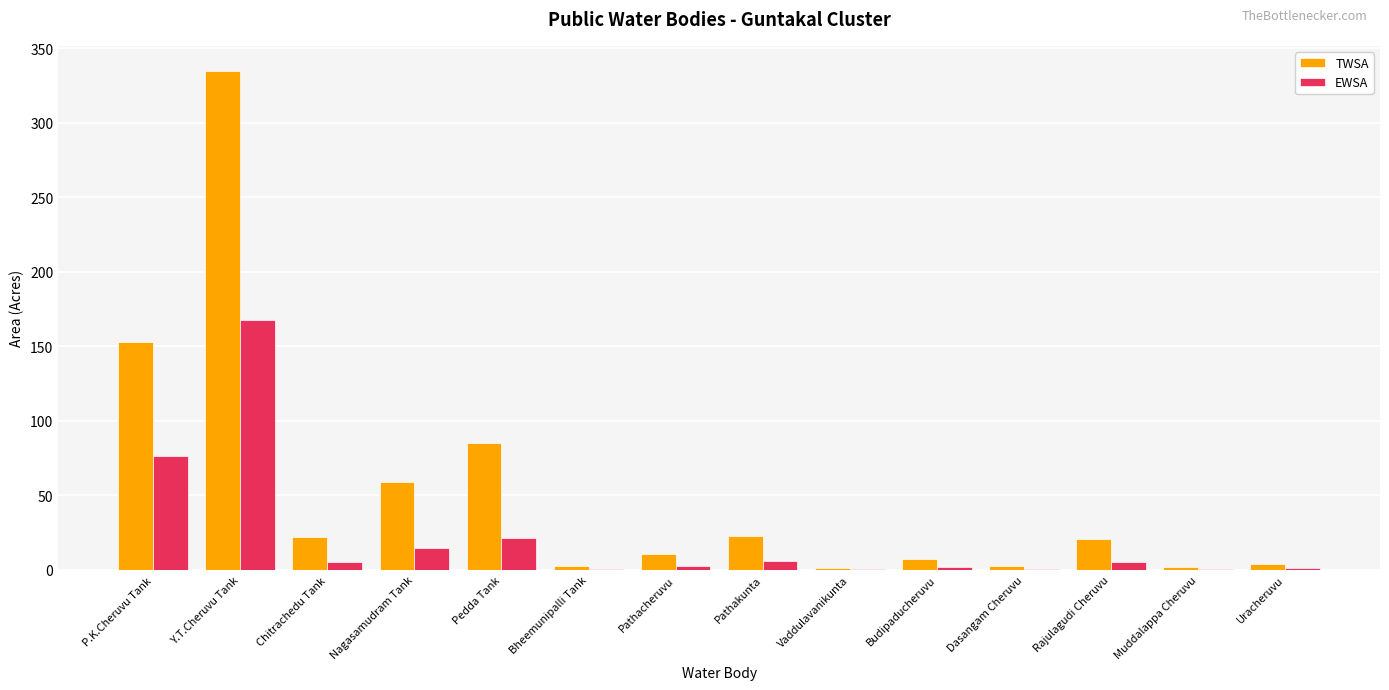

What are all the series names shown in the legend?

TWSA, EWSA